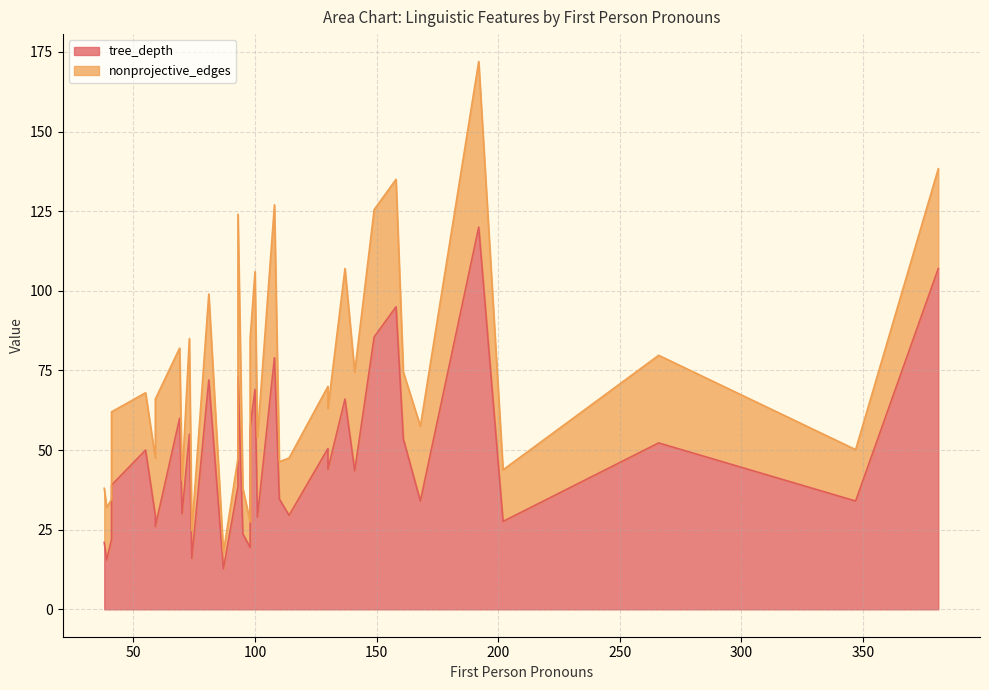

What is the difference between the second highest and minimum values in the tree_depth series?

94.3